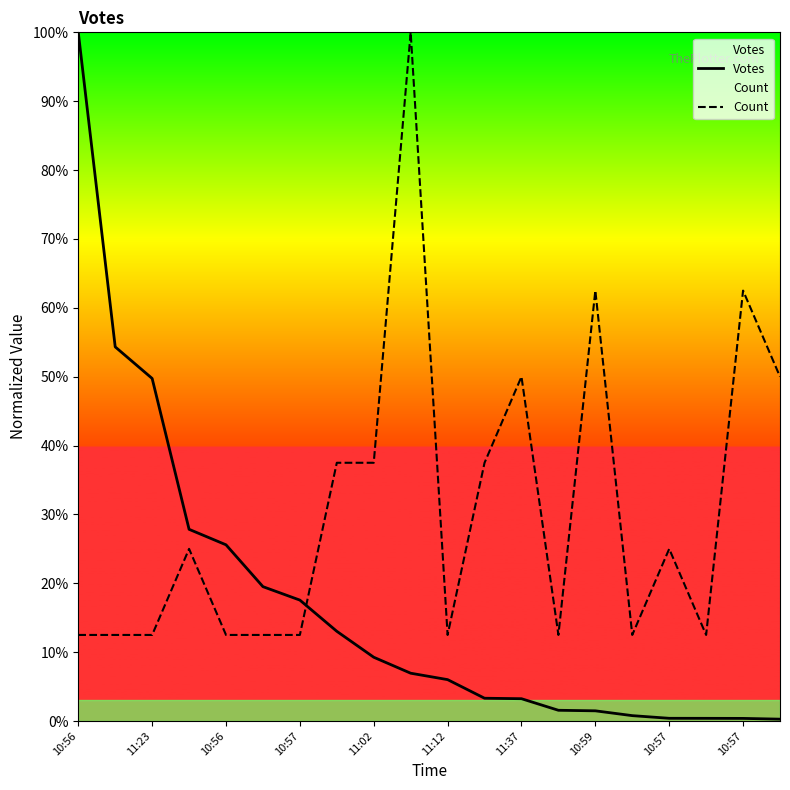

What is the total value across all series at 10:56?

112.5